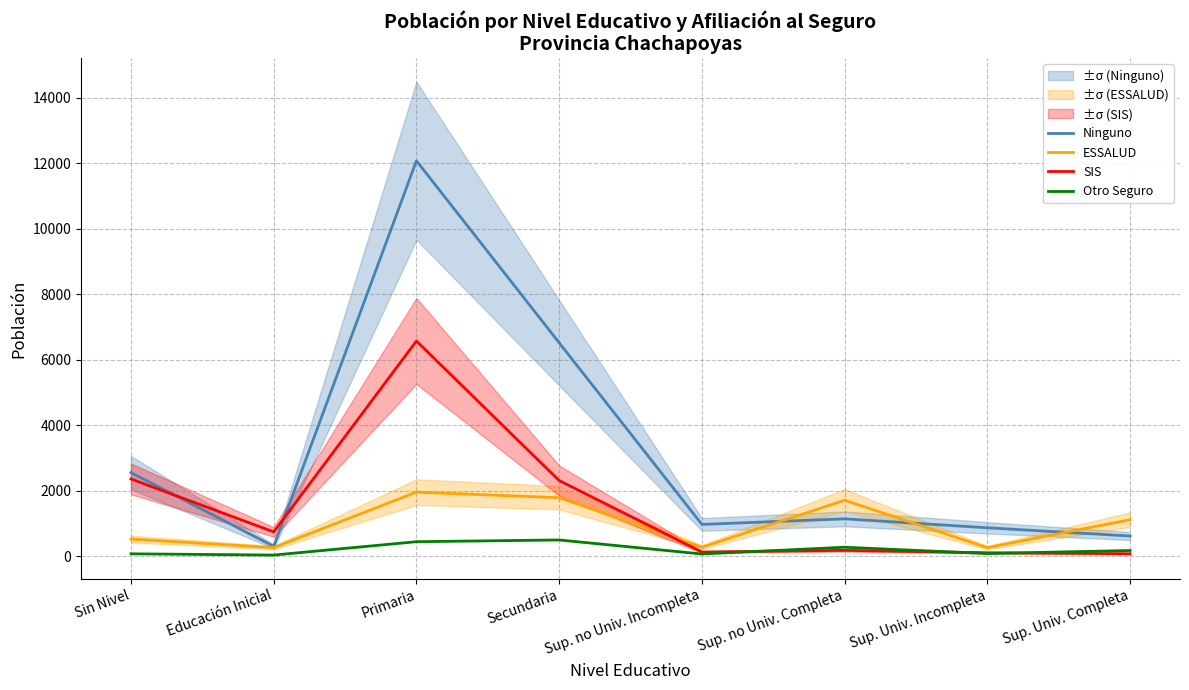

What is the sum of the ESSALUD values at Sup. no Univ. Incompleta and Educación Inicial?

533